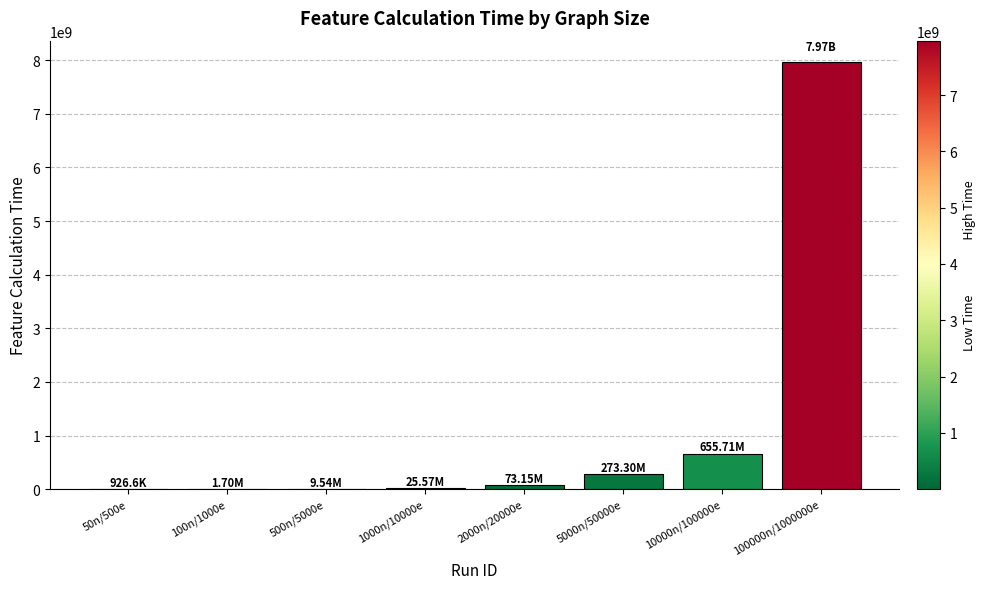

What is the sum of all values?

9005509469